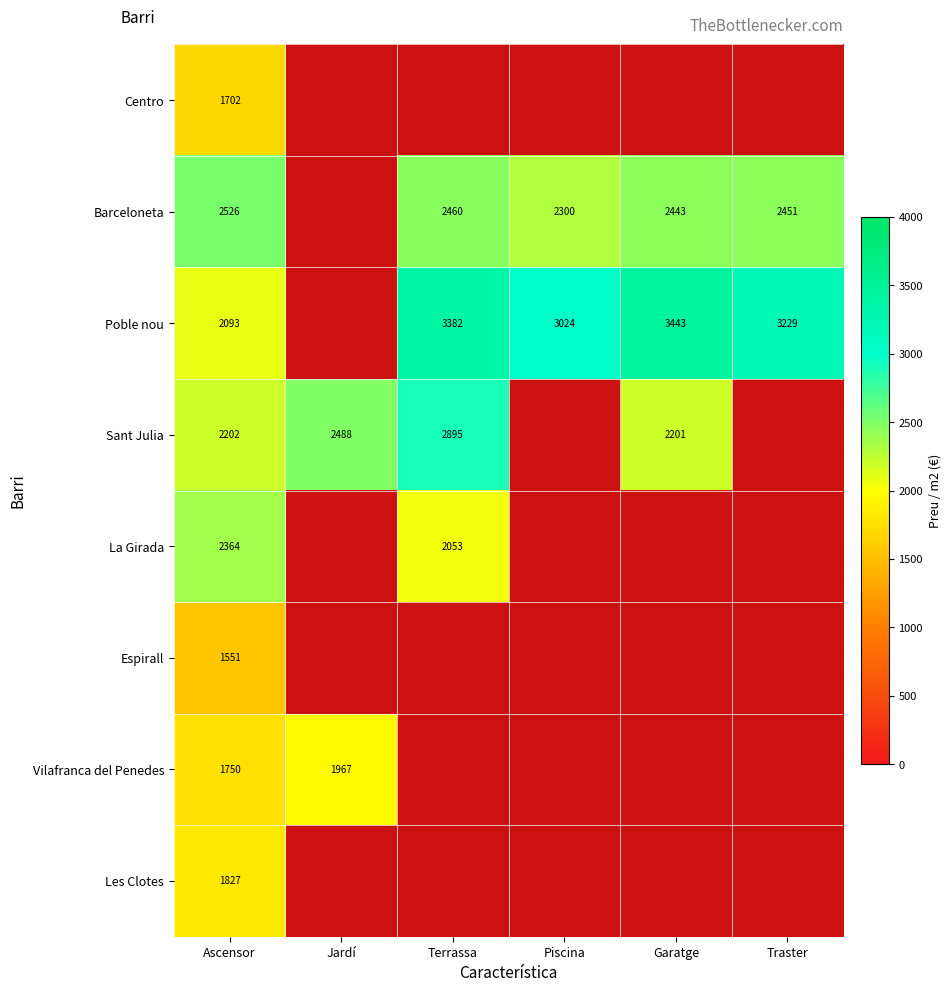

What is the difference between the Poble nou values at Garatge and Traster?

214